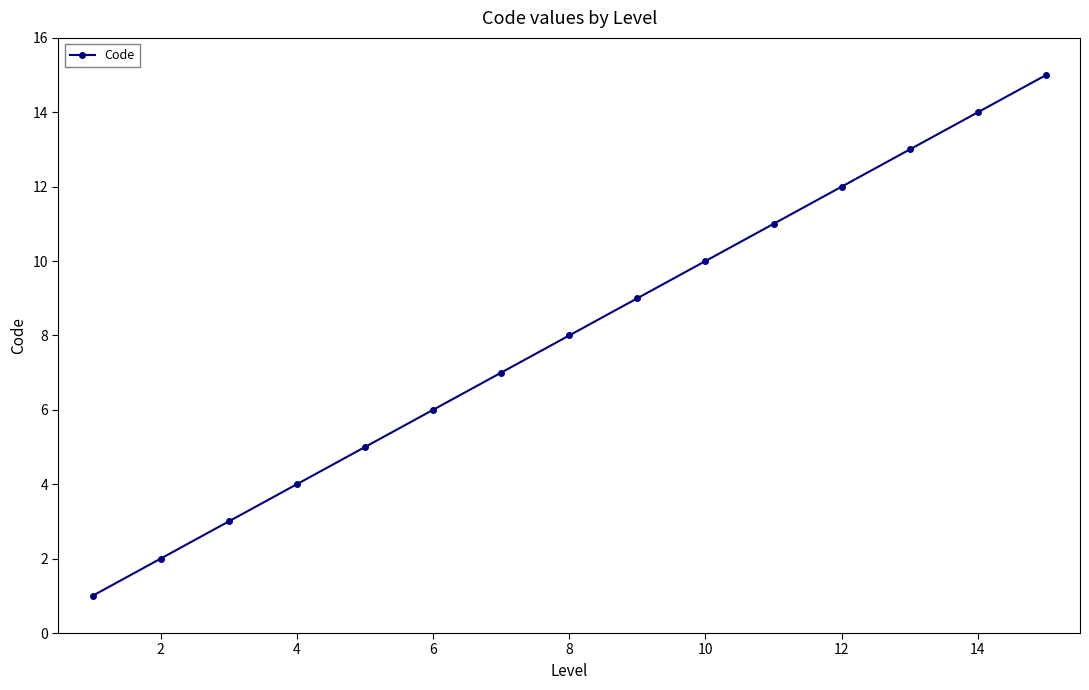

True or false: there are more than 1 points higher than both neighbors.

False